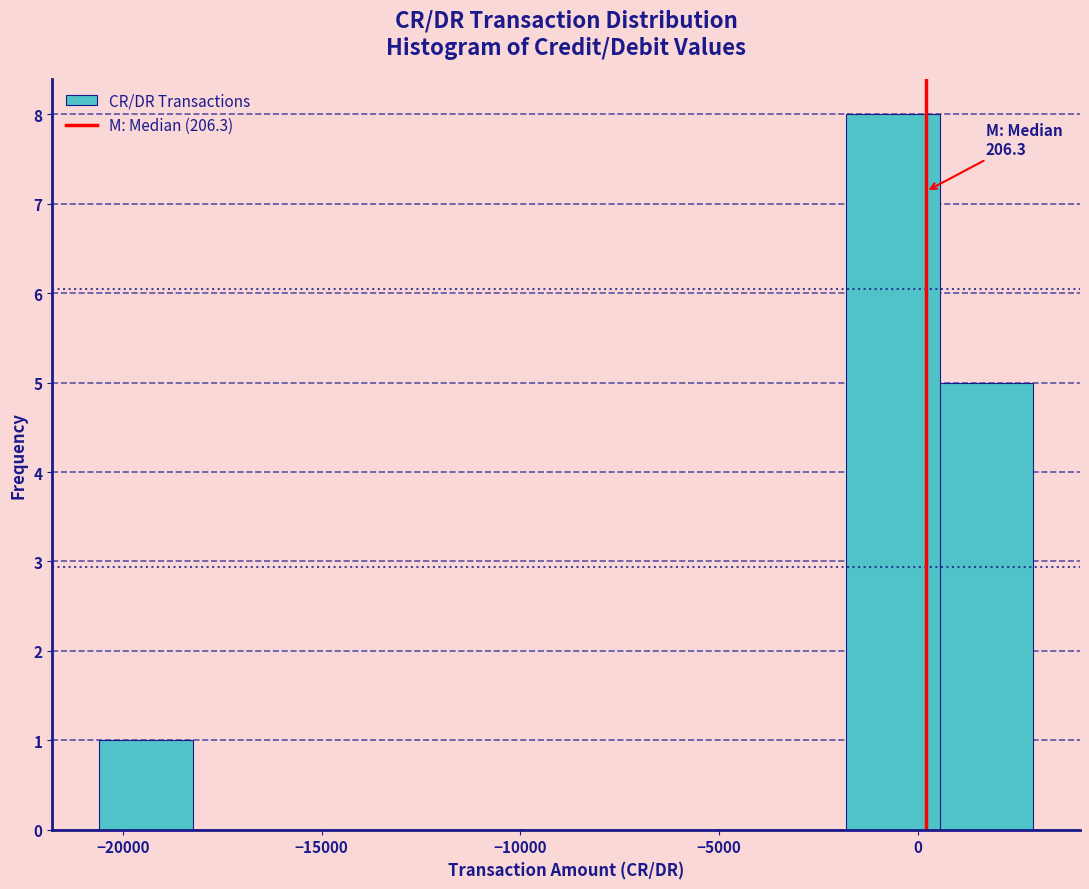

Over which range of the x-axis is the bar tallest?

-2000 to 500